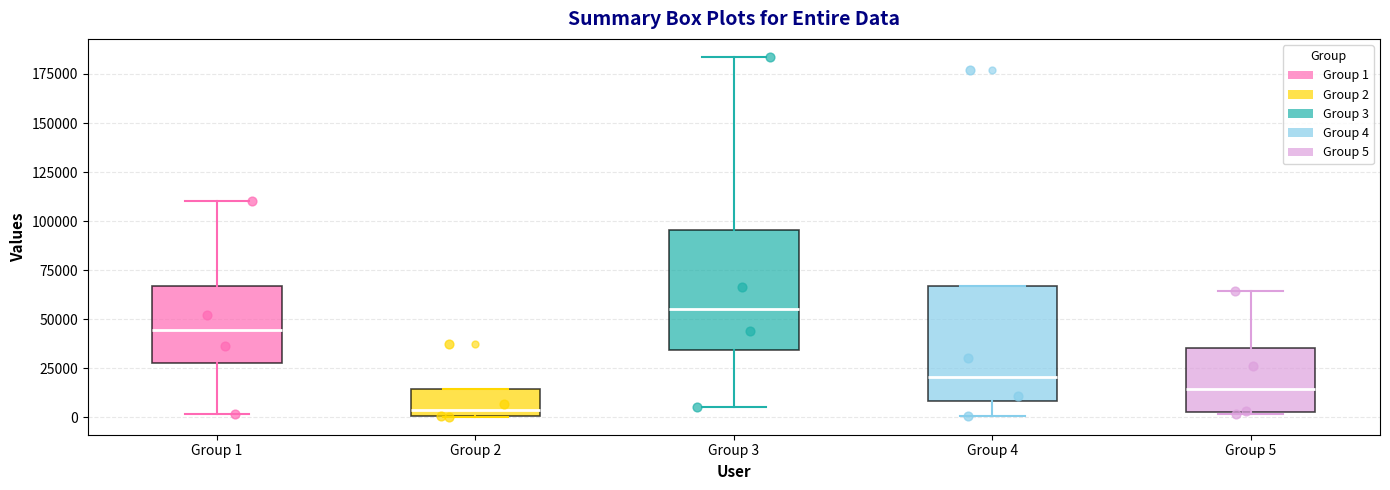

Which box's median line is the highest?

Group 3